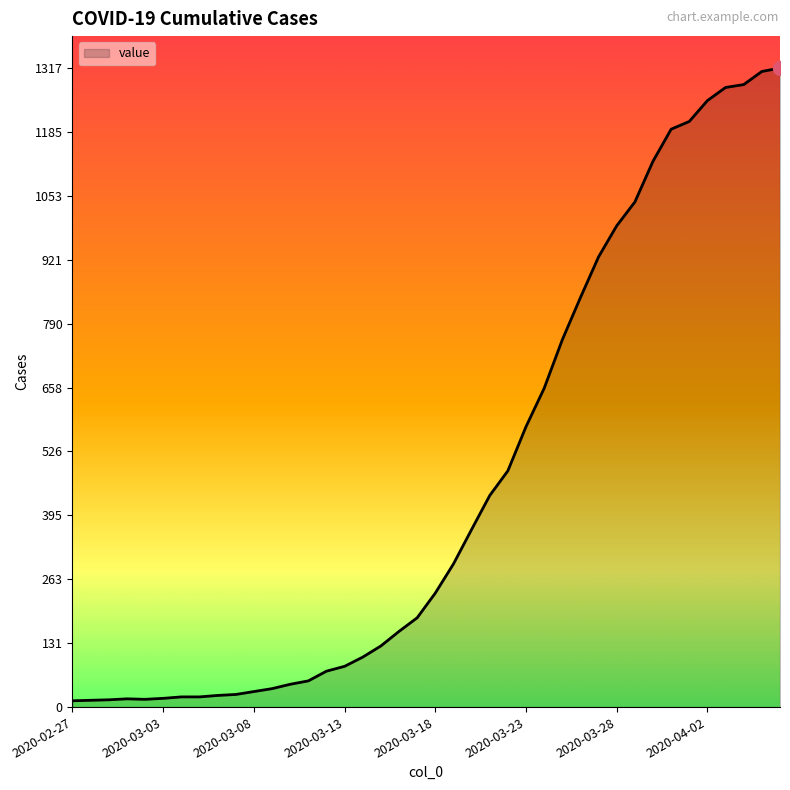

Does the chart have visible grid lines?

No